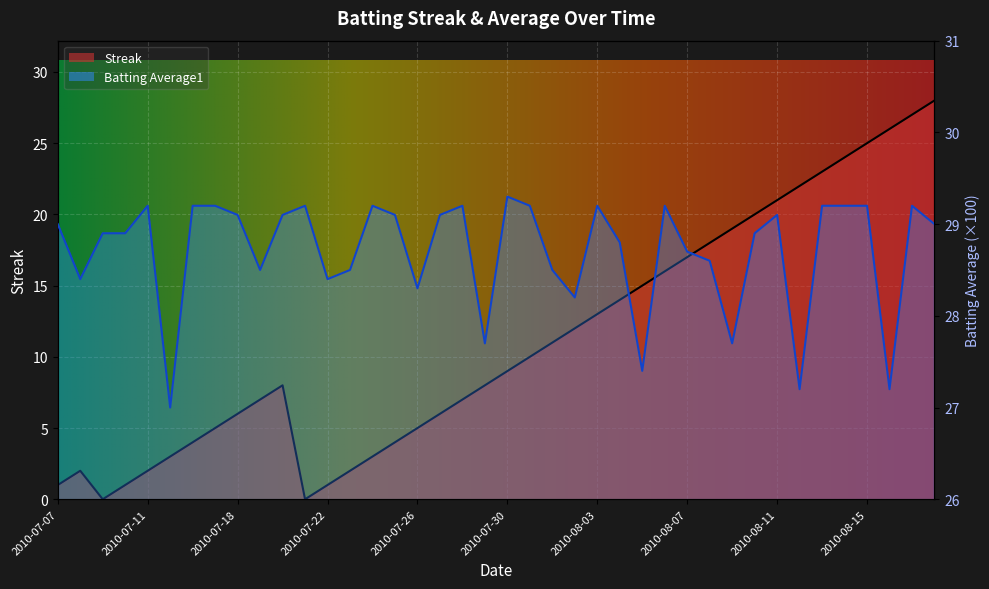

What position from the left is 2010-07-20?

11